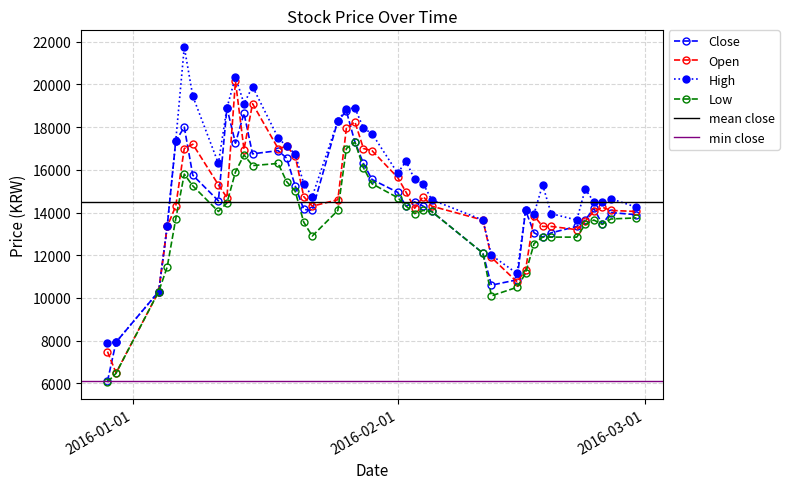

How many interior local valleys does the Low series have?

6